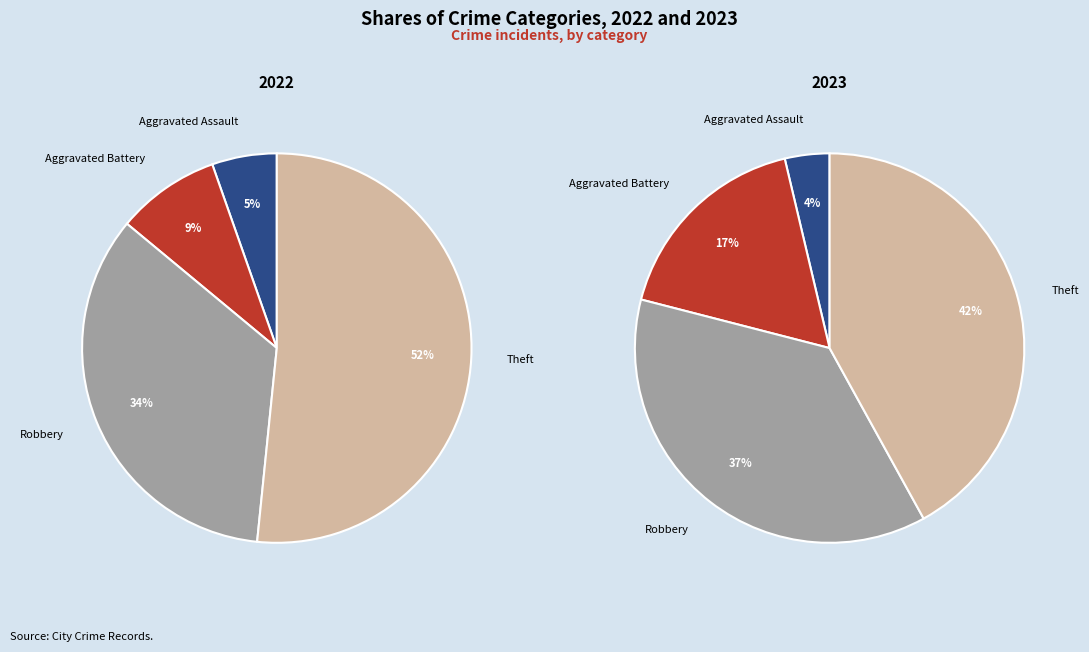

How many slices are in this pie chart?

4